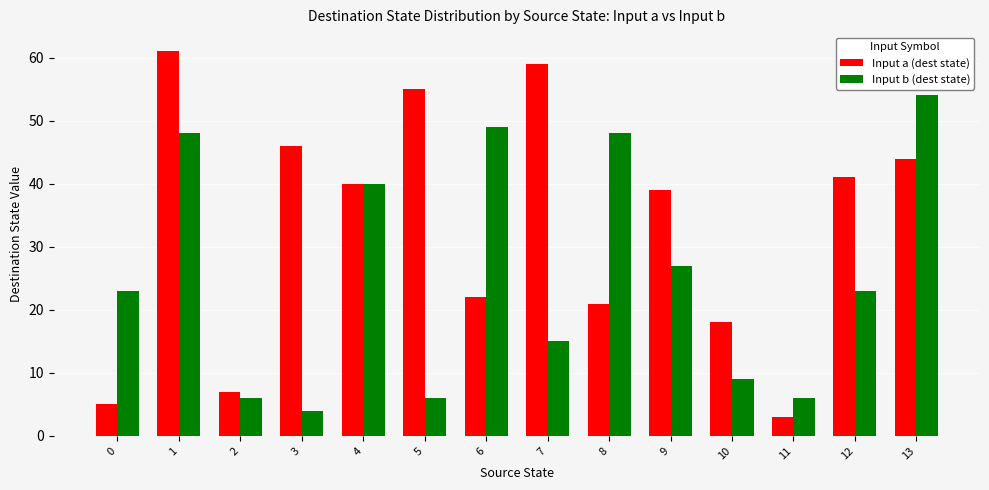

True or false: Input a (dest state) has a value of 3 at 11.

True